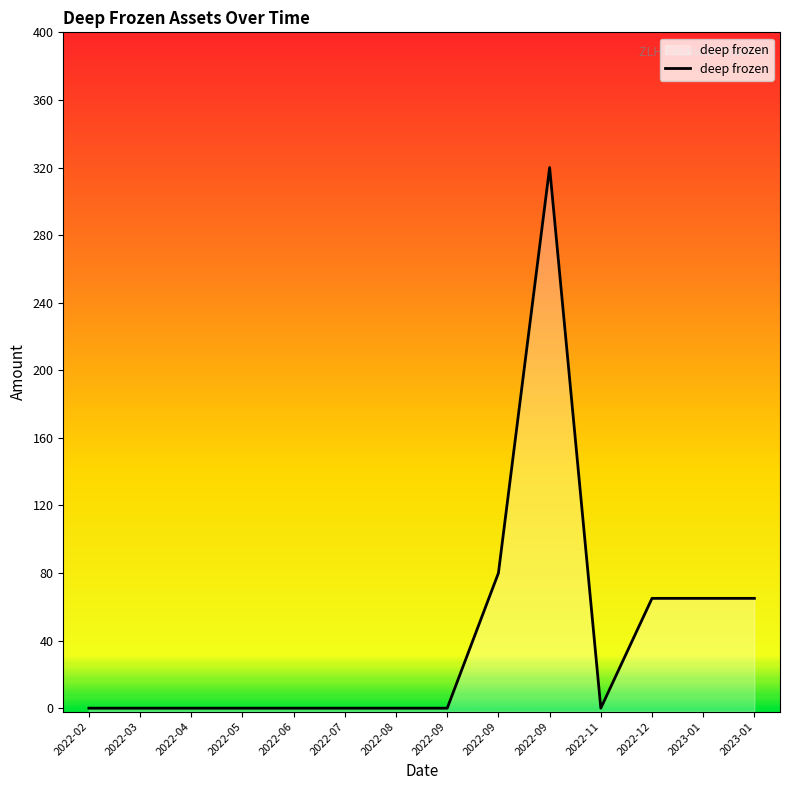

At which label is the value closest to 160?

2022-09